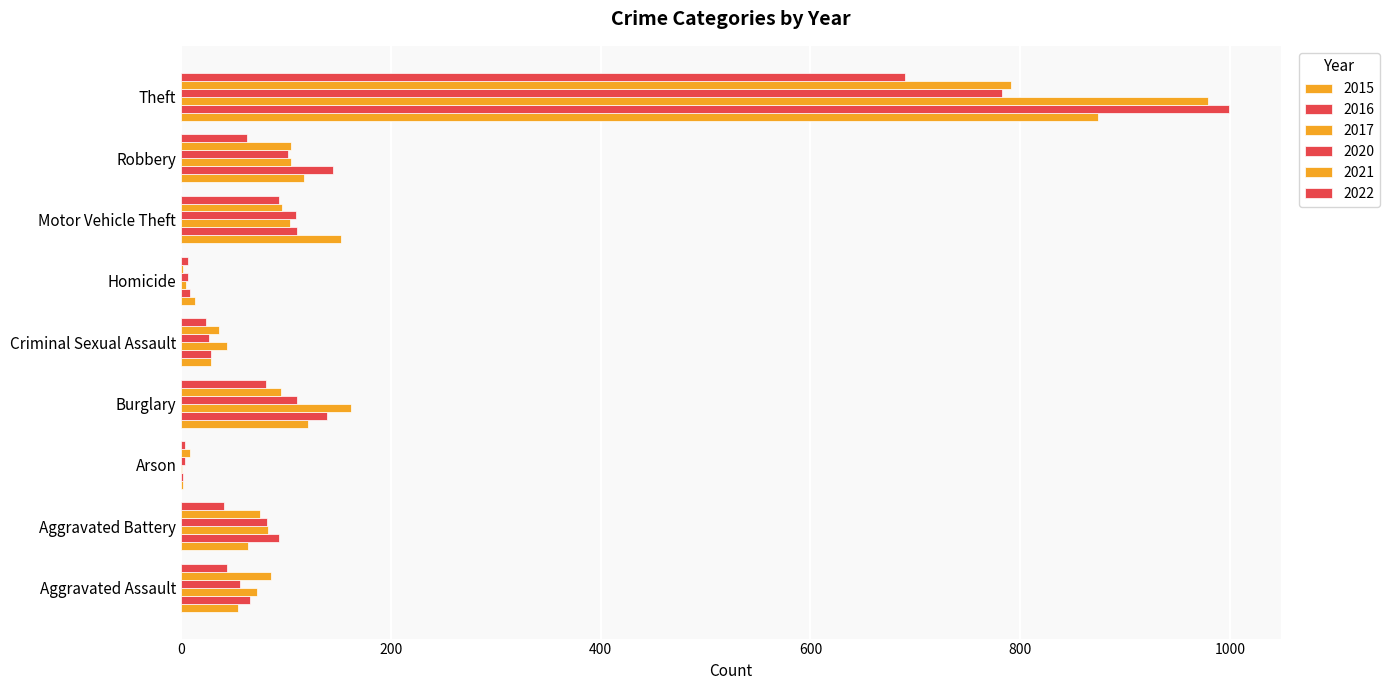

How many categories are shown in the chart?

9